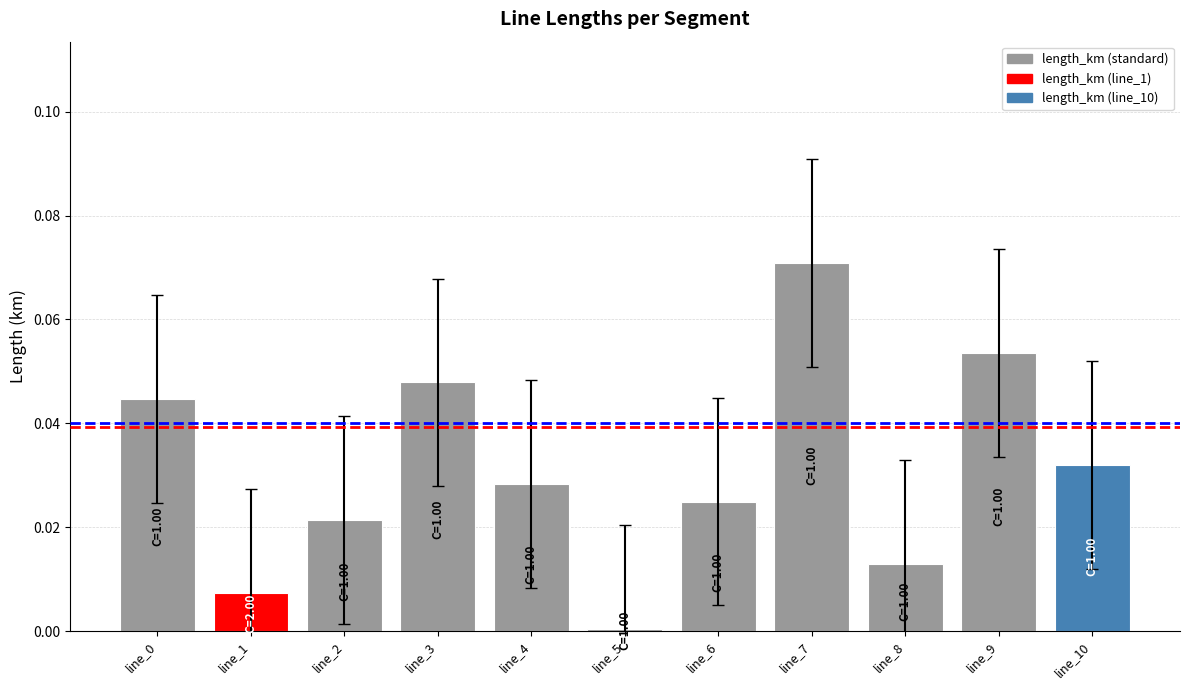

How many categories are shown in the chart?

11